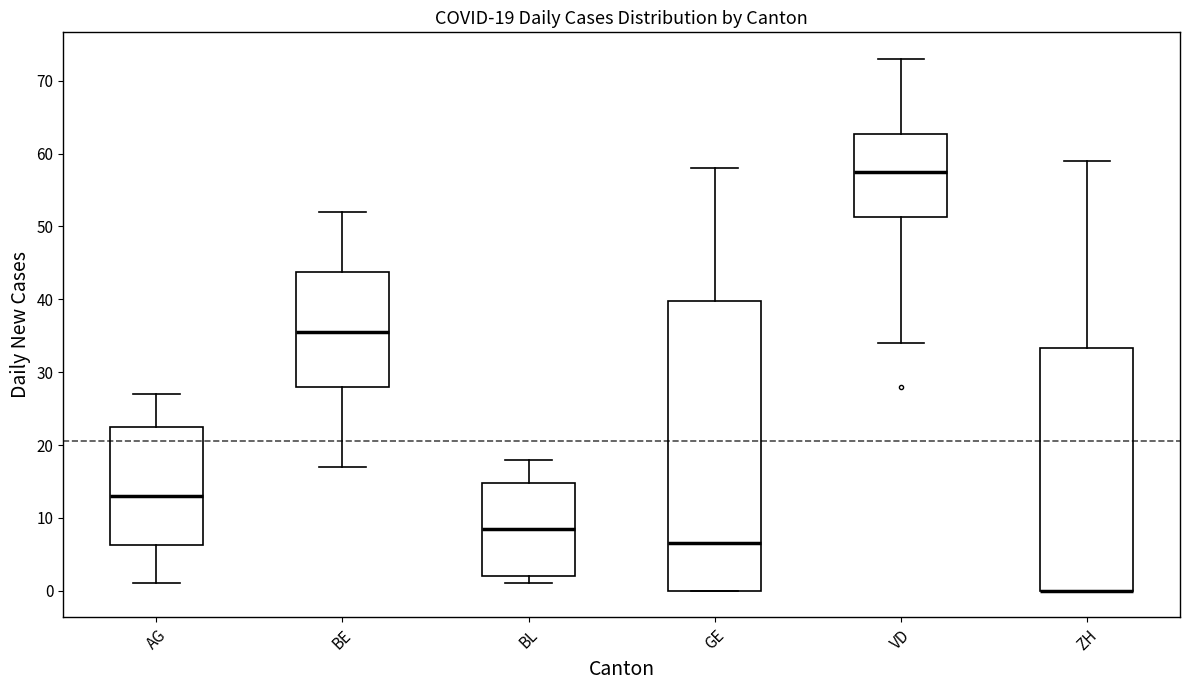

Comparing the boxes themselves (not the whiskers), which one is the tallest?

GE